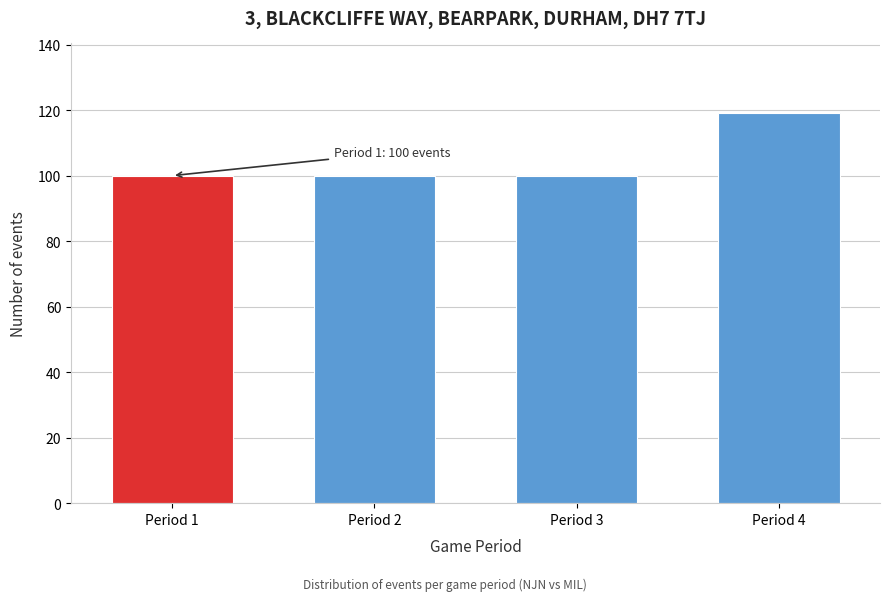

Reading right to left, list all the values displayed in this chart.

119	100	100	100